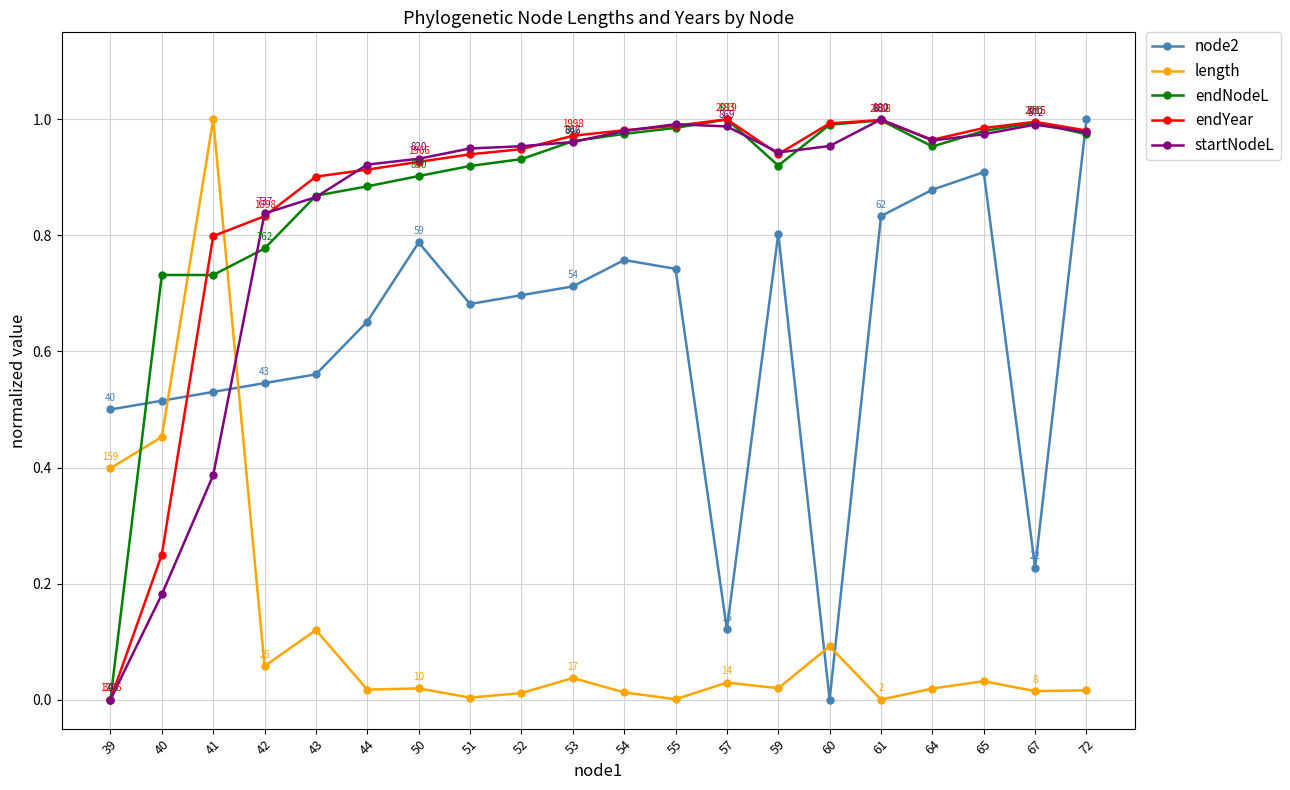

How many times do startNodeL and length cross each other?

1